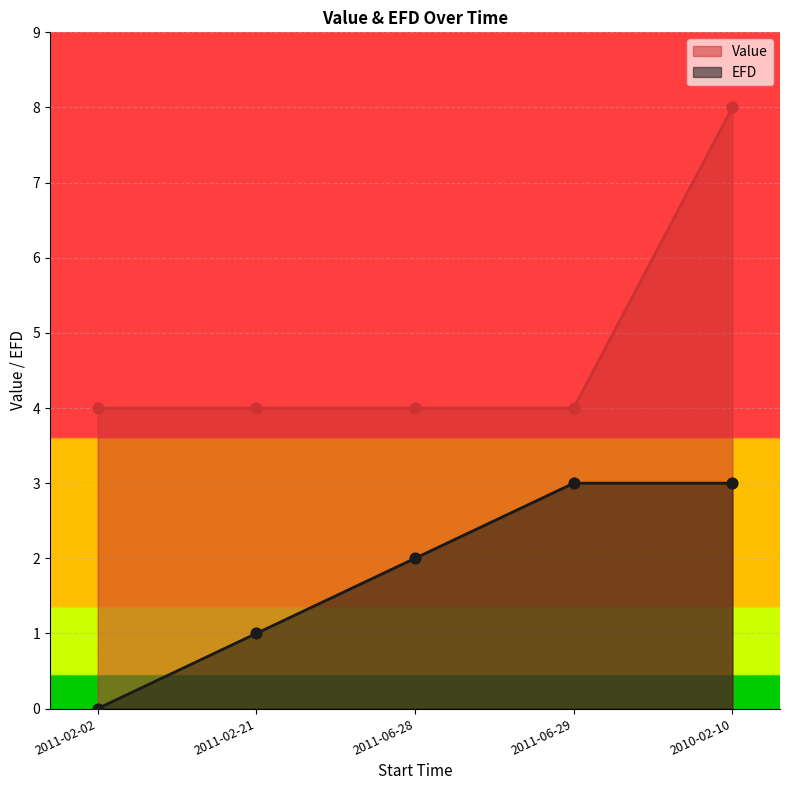

At how many categories does at least one series exceed 7?

1